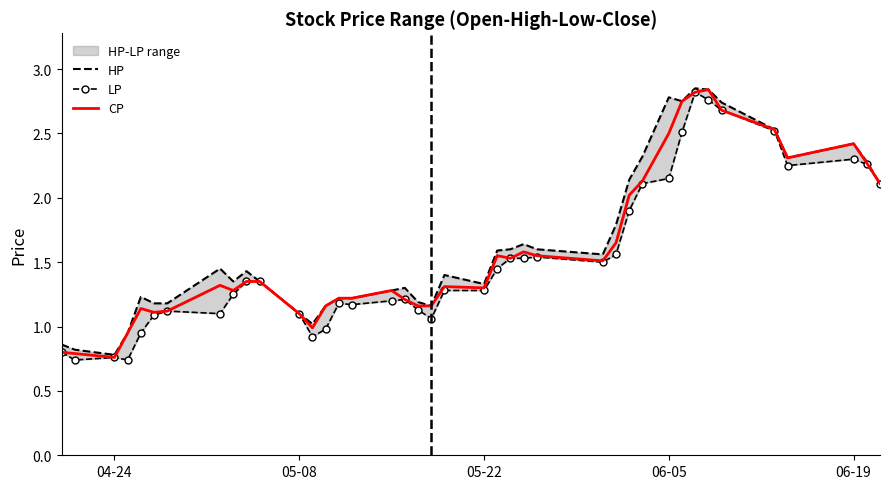

True or false: CP and HP intersect in this chart.

False